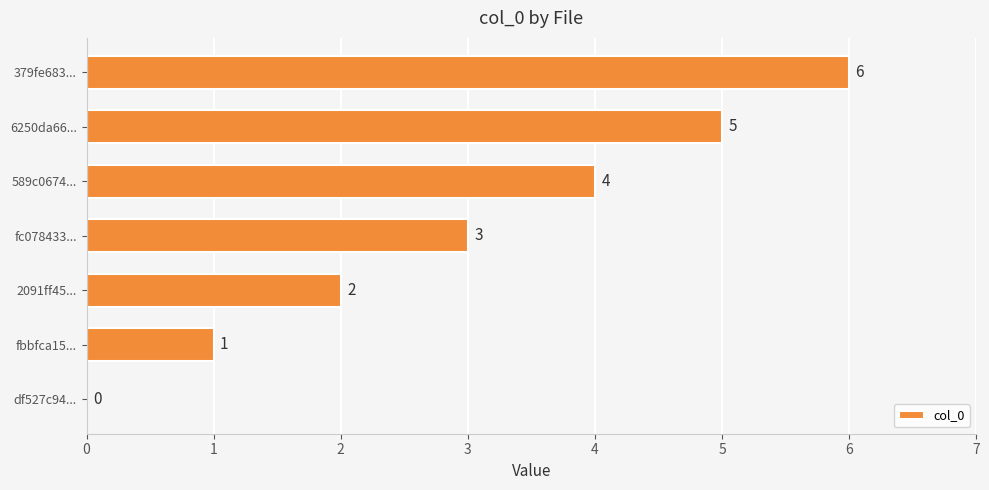

How many values are between 1 and 5?

5